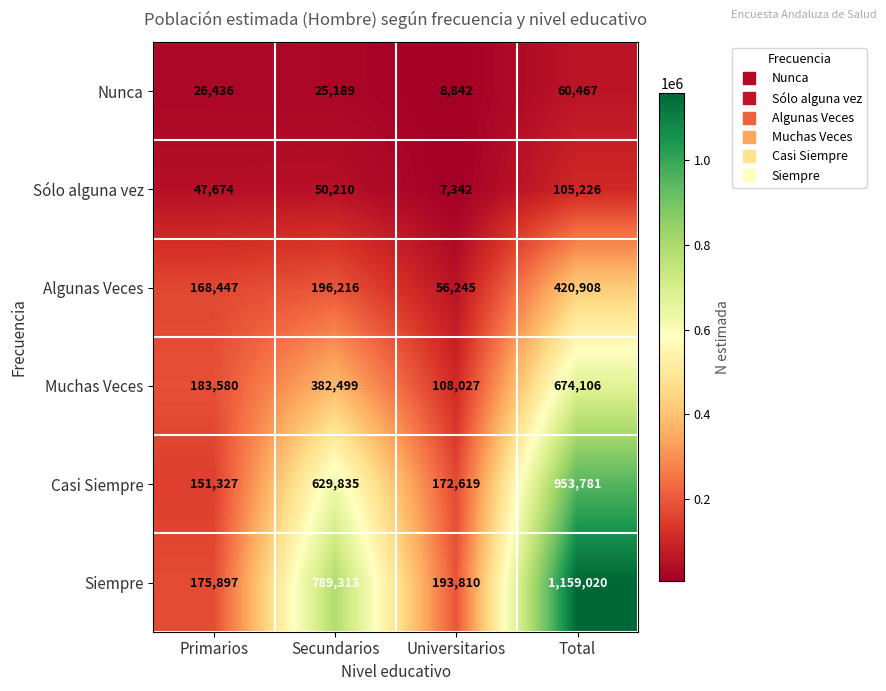

List the series in order of their peak value, lowest first.

Nunca, Sólo alguna vez, Algunas Veces, Muchas Veces, Casi Siempre, Siempre